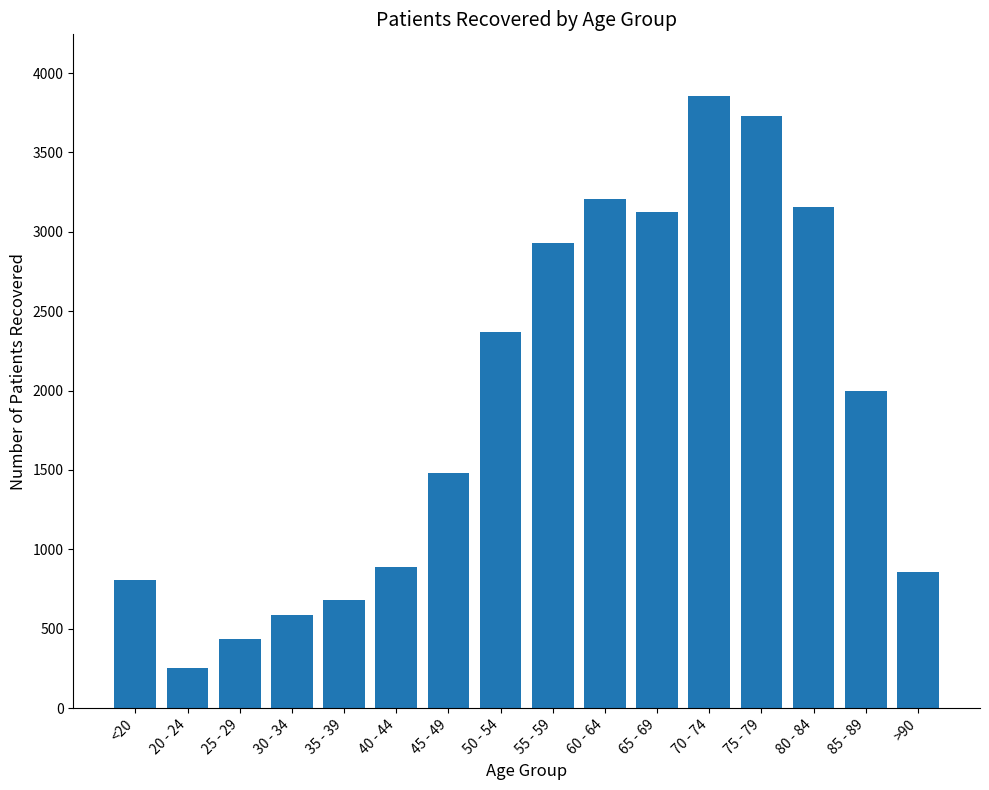

Does the chart contain any negative values?

No